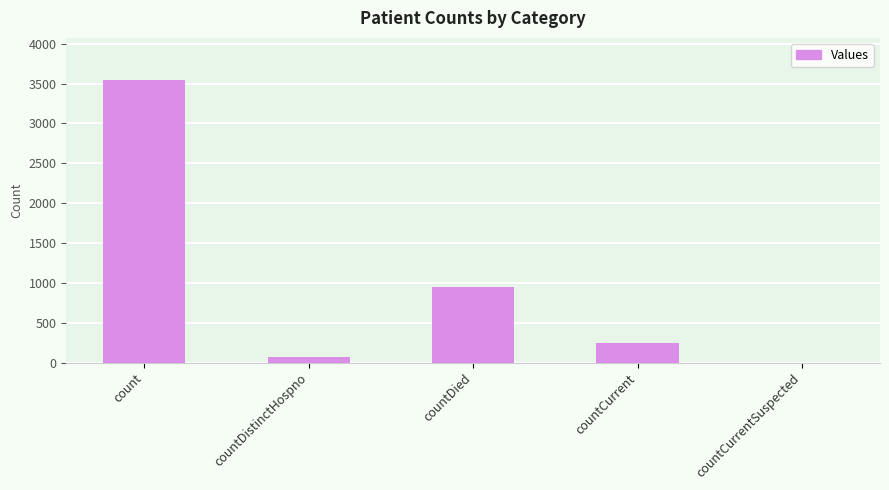

What is the sum of the values at count and countCurrent?

3791